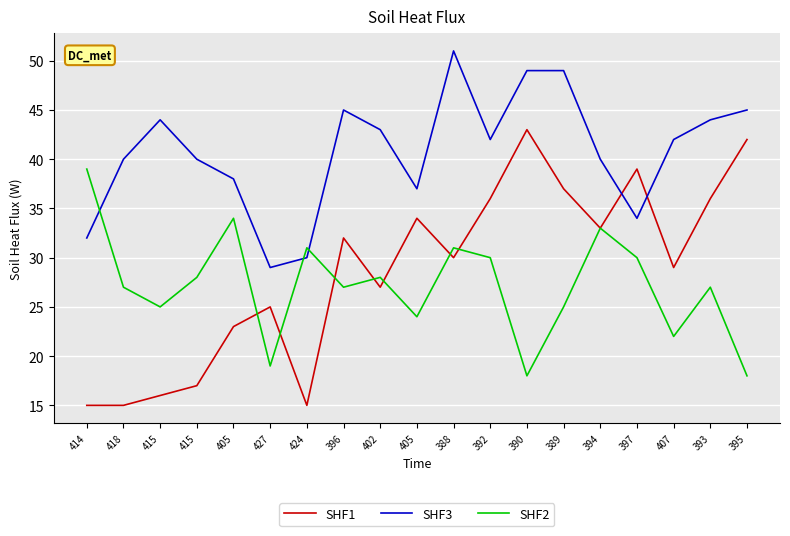

At which category does SHF1 reach its first local peak?

427